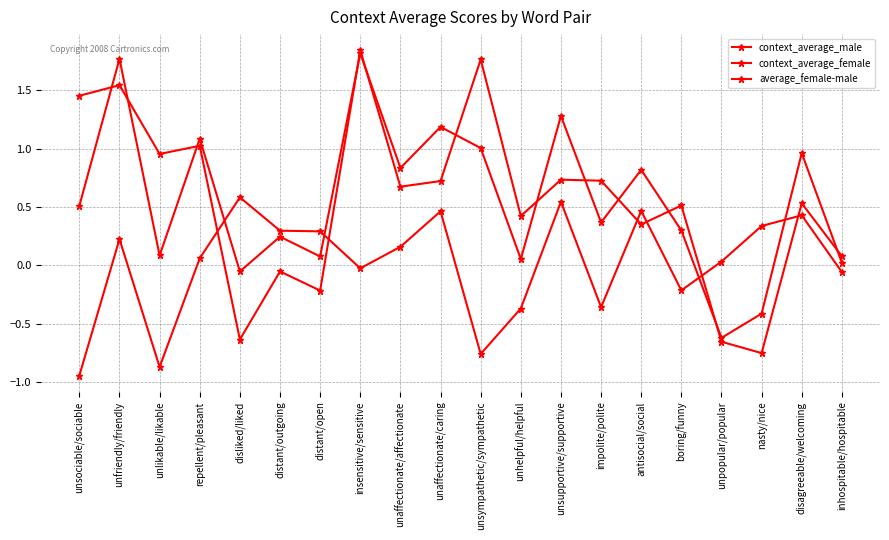

Between antisocial/social and disliked/liked, which is larger?

antisocial/social